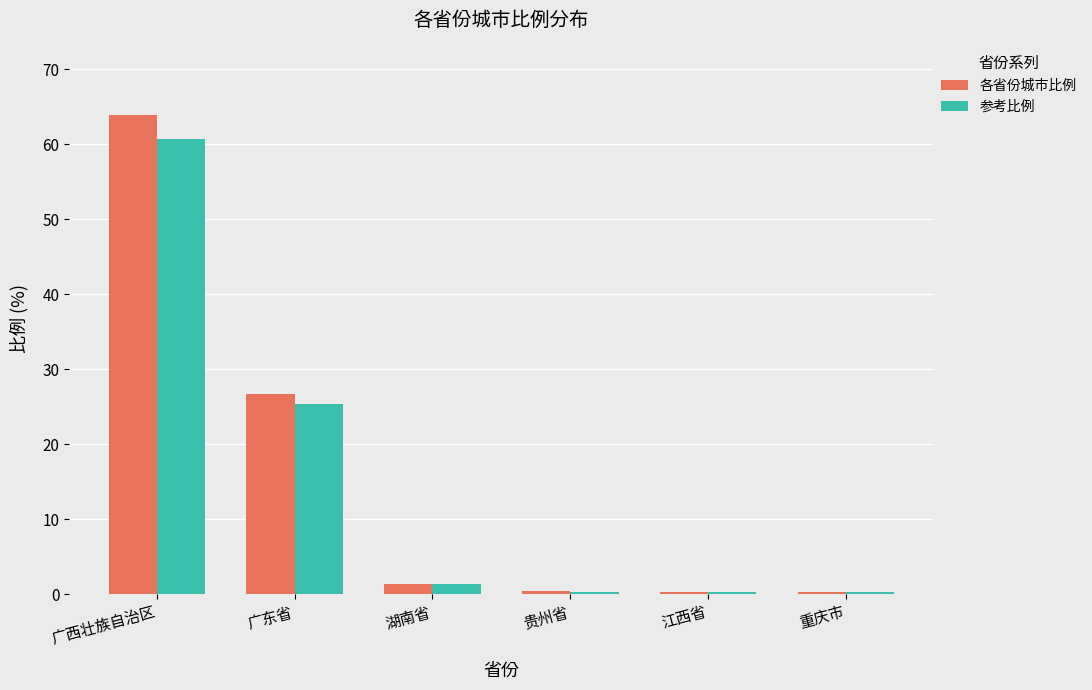

What is the total value across all series at 广东省?

52.1